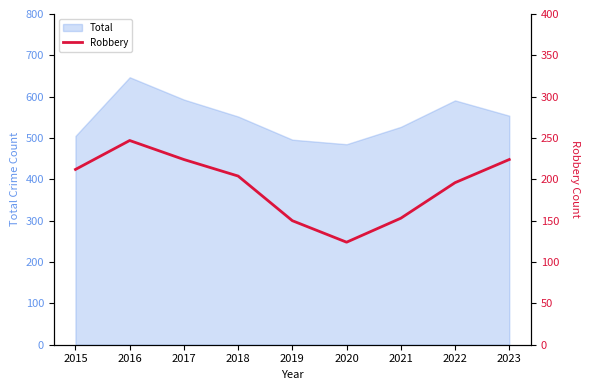

True or false: Total has a value of 505 at 2015.

True